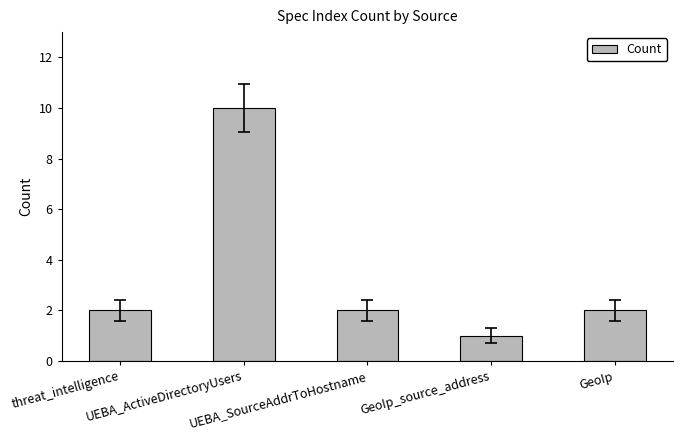

Approximately how many times larger is the value at UEBA_SourceAddrToHostname compared to UEBA_ActiveDirectoryUsers?

0.2